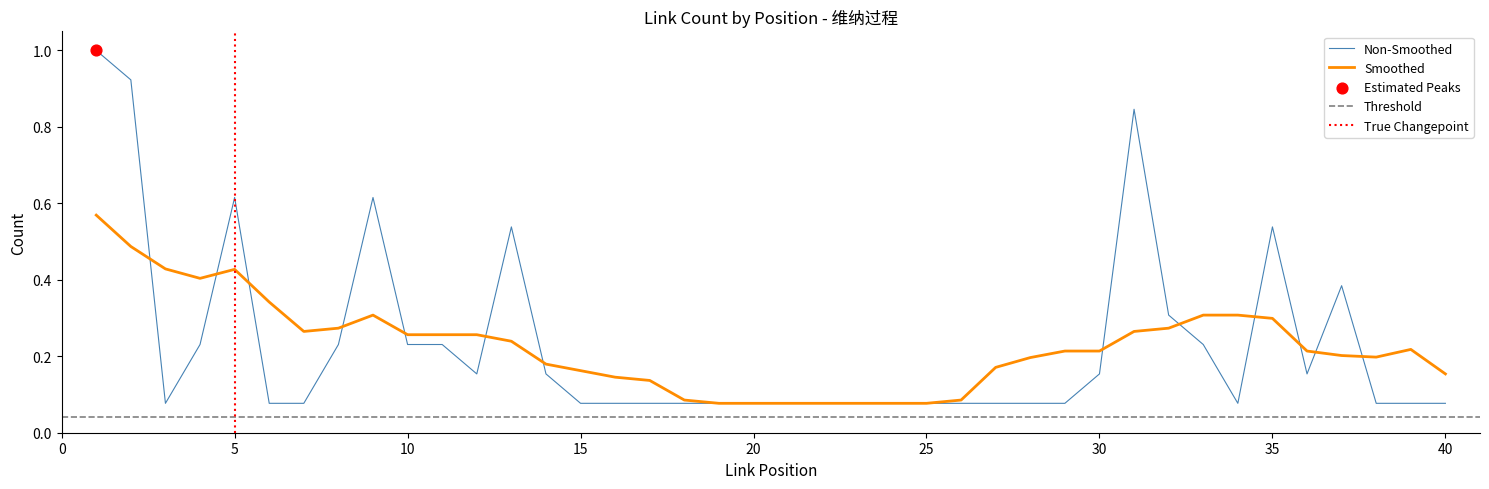

Between 40 and 15, which is larger?

40